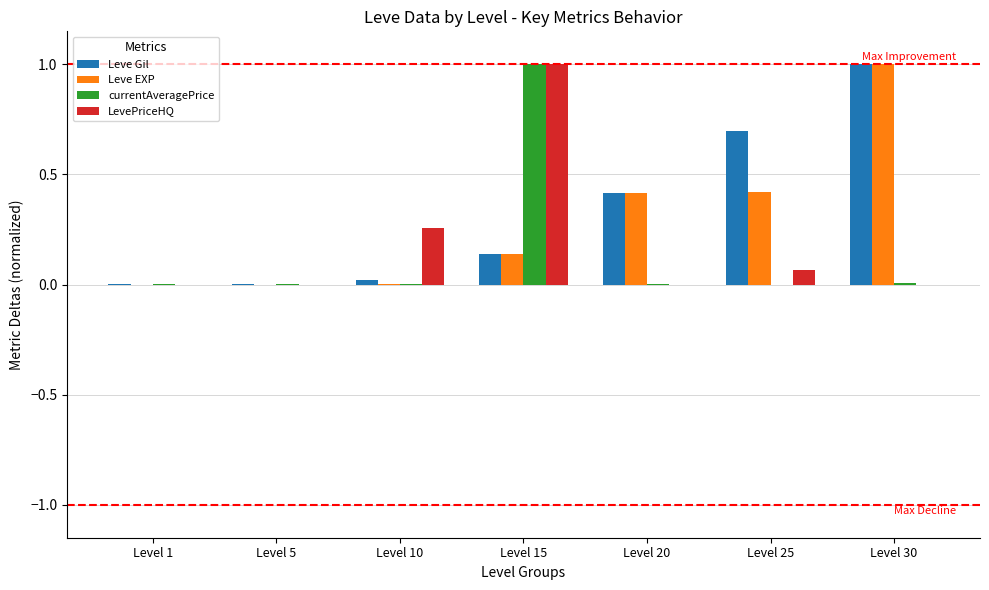

How many groups of bars are there?

7